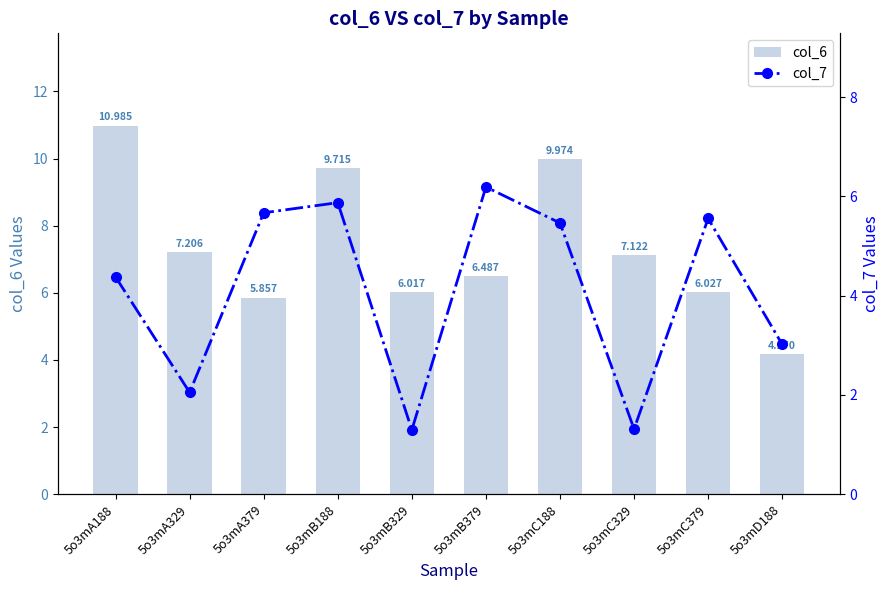

What is the approximate value of col_7 at 5o3mB329?

1.3